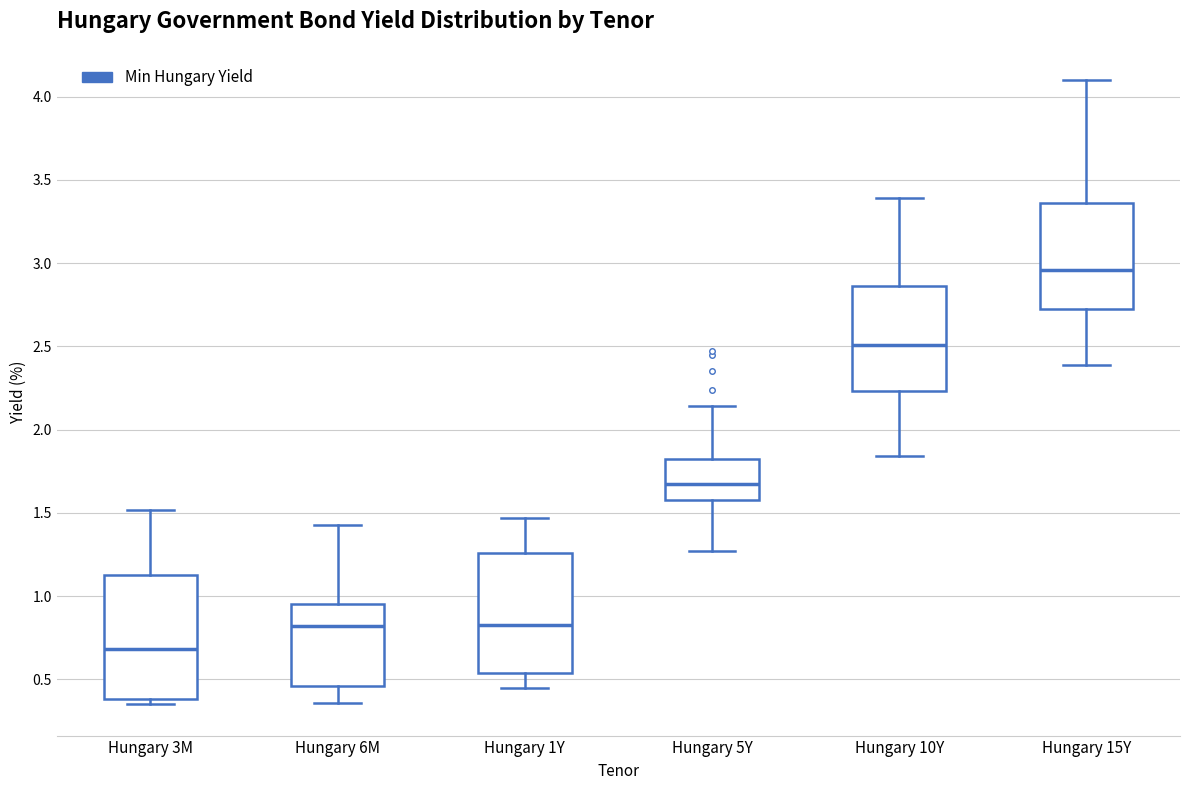

Which box's median line is the lowest?

Hungary 3M